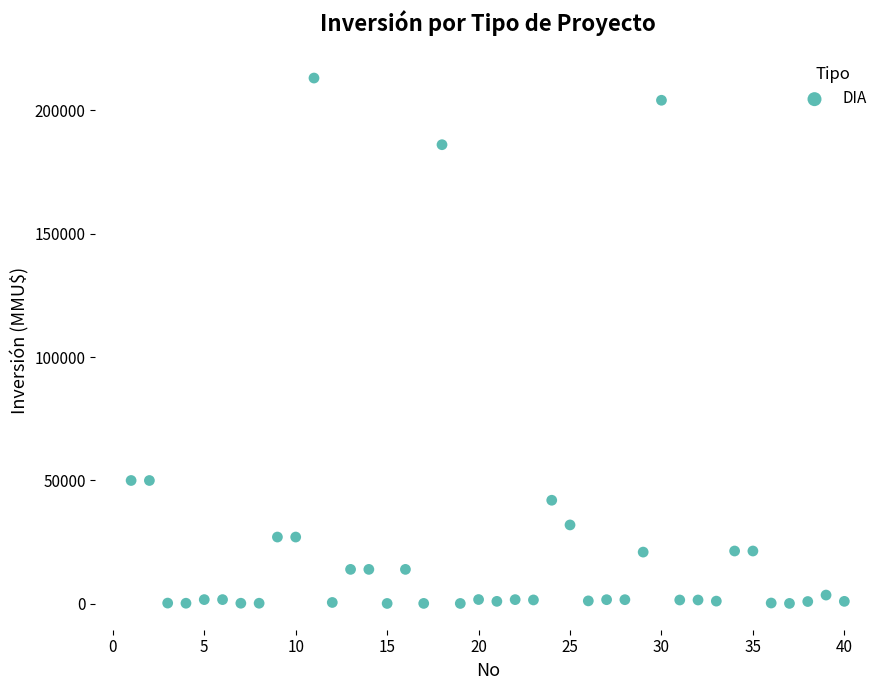

What is the range of X values (max minus min)?

39